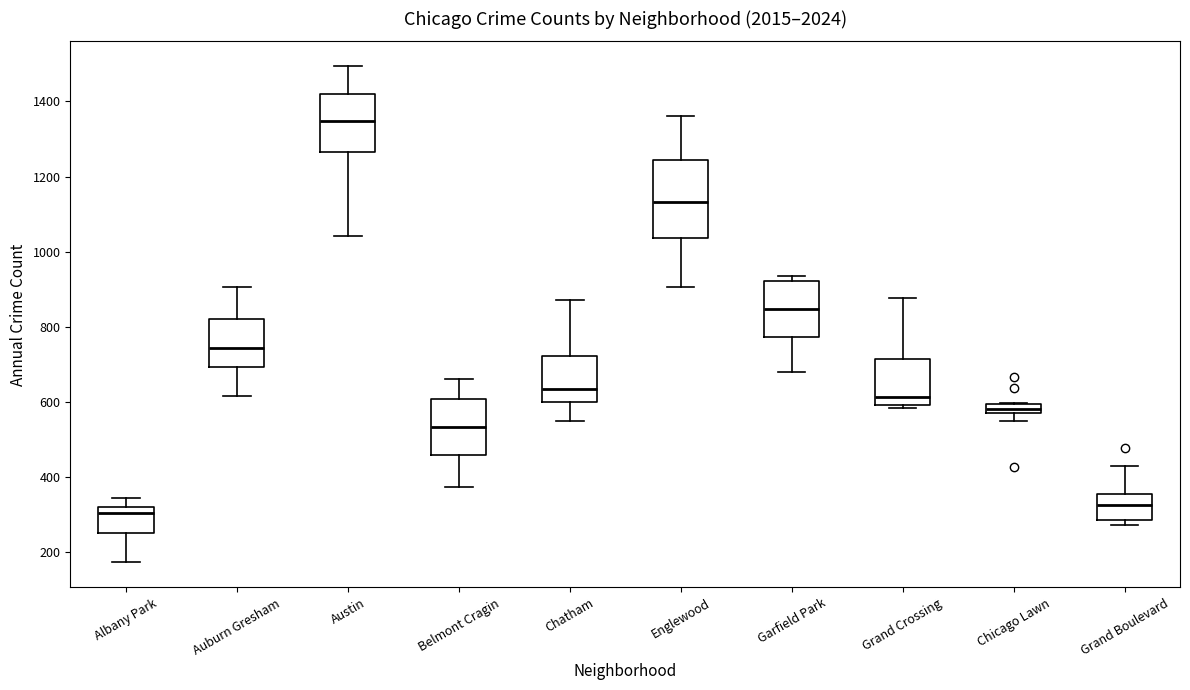

Which box's median line is the highest?

Austin